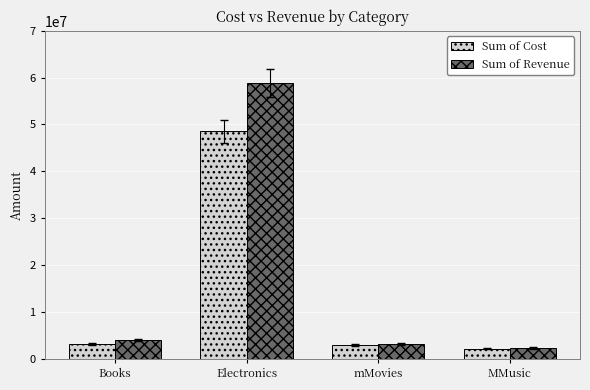

Which series has the largest range (max minus min)?

Sum of Revenue